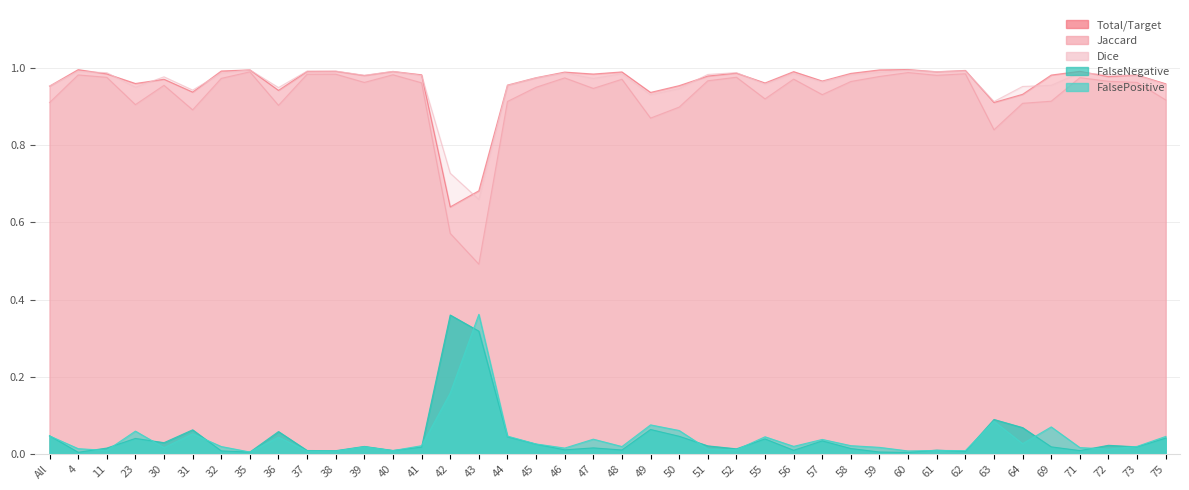

Is it true that Jaccard equals 0.3 at 43?

False